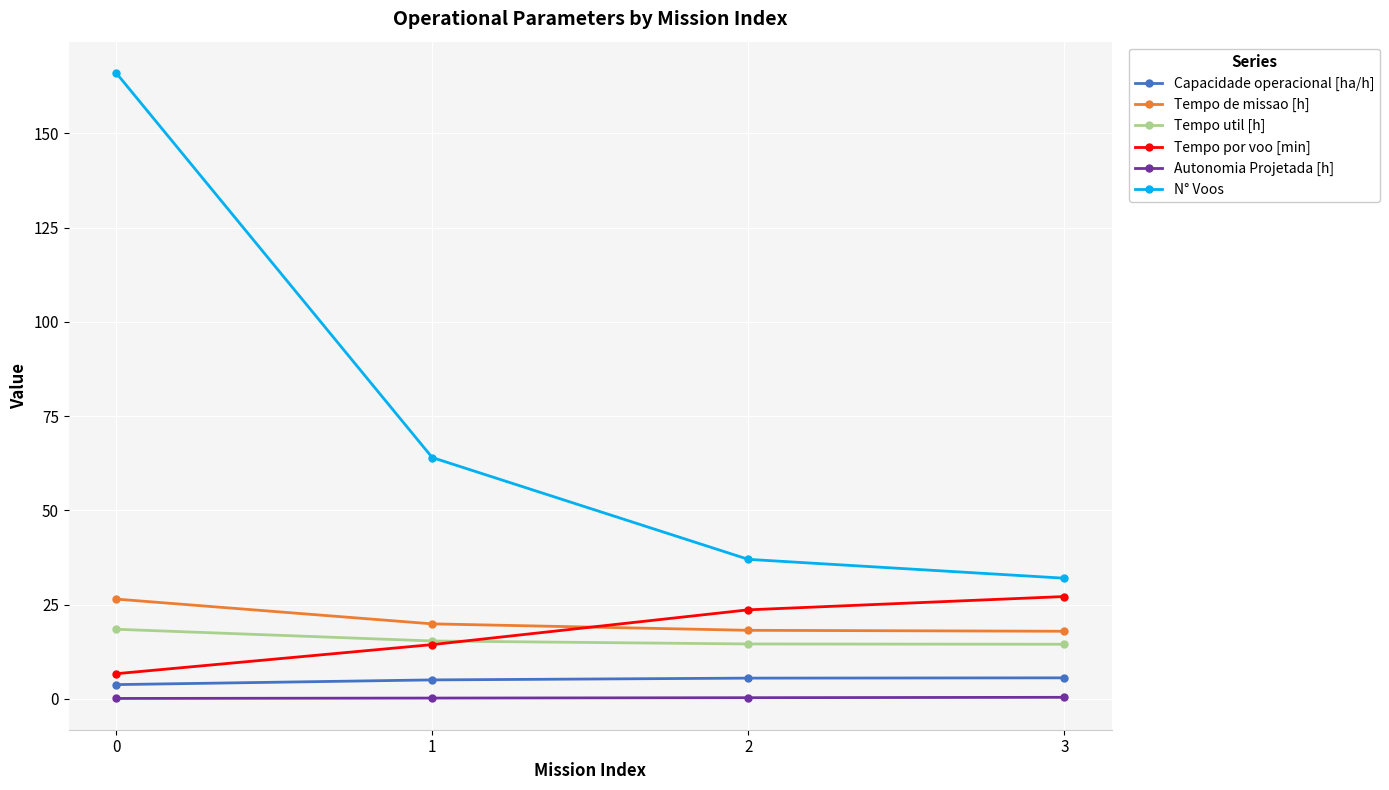

Which series has the largest range (max minus min)?

N° Voos